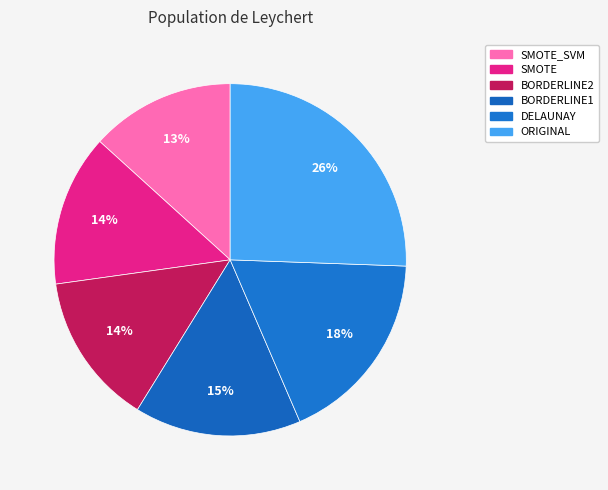

Count the number of slices in the pie.

6